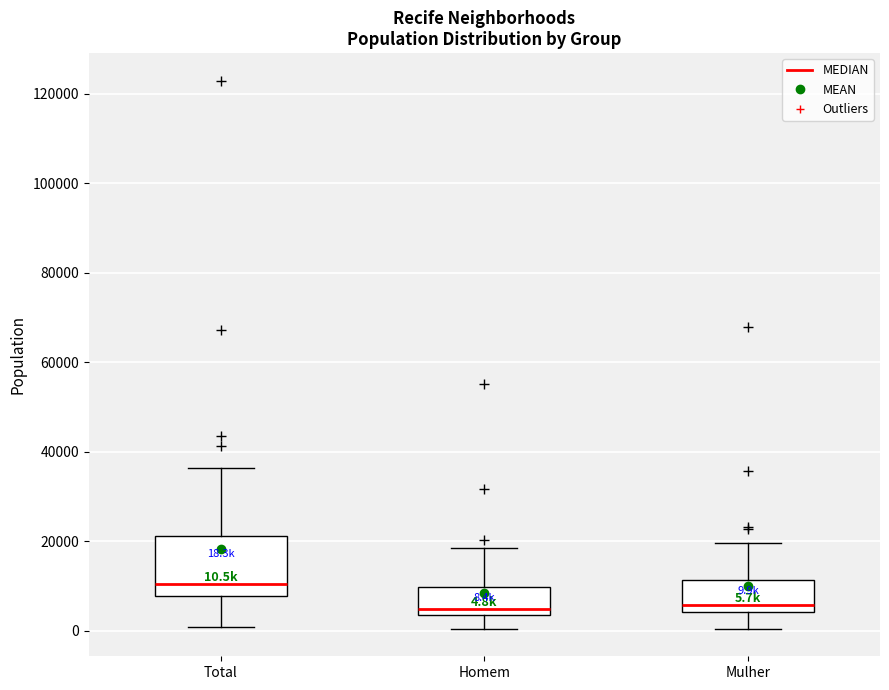

Which box is the tallest, from its lower edge to its upper edge?

Total